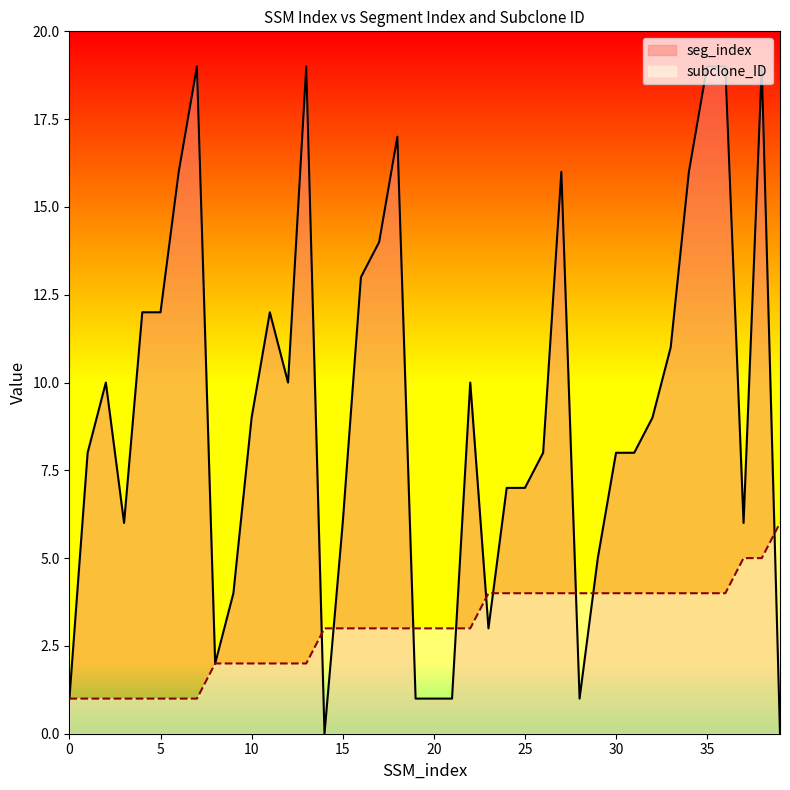

How many times do seg_index and subclone_ID cross each other?

9